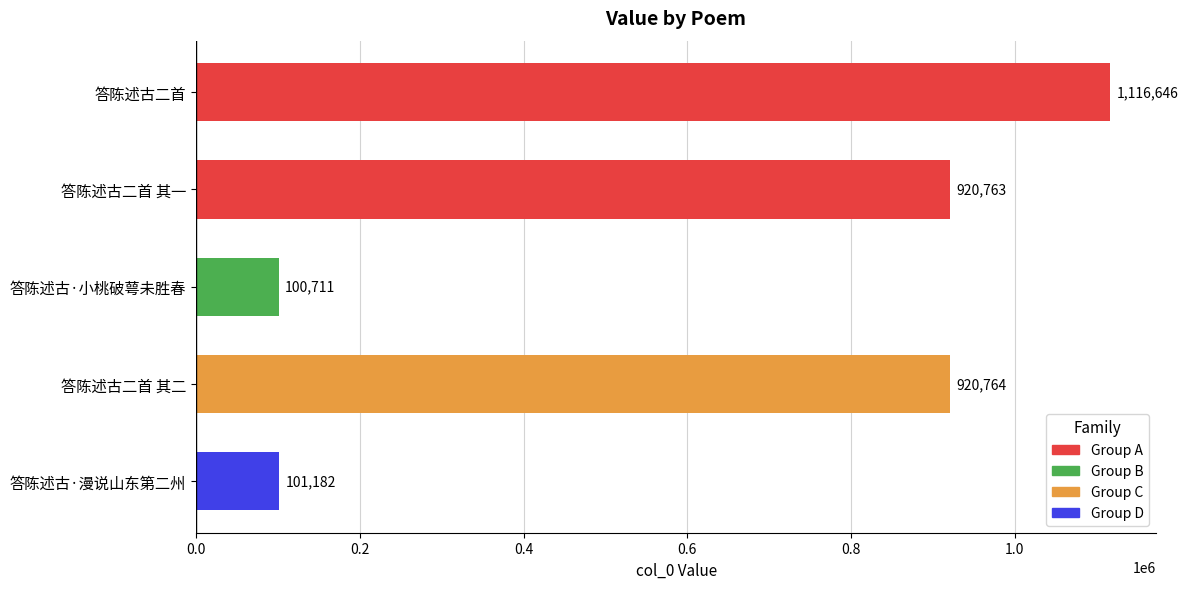

Which label corresponds to the smallest value in the chart?

答陈述古·小桃破萼未胜春